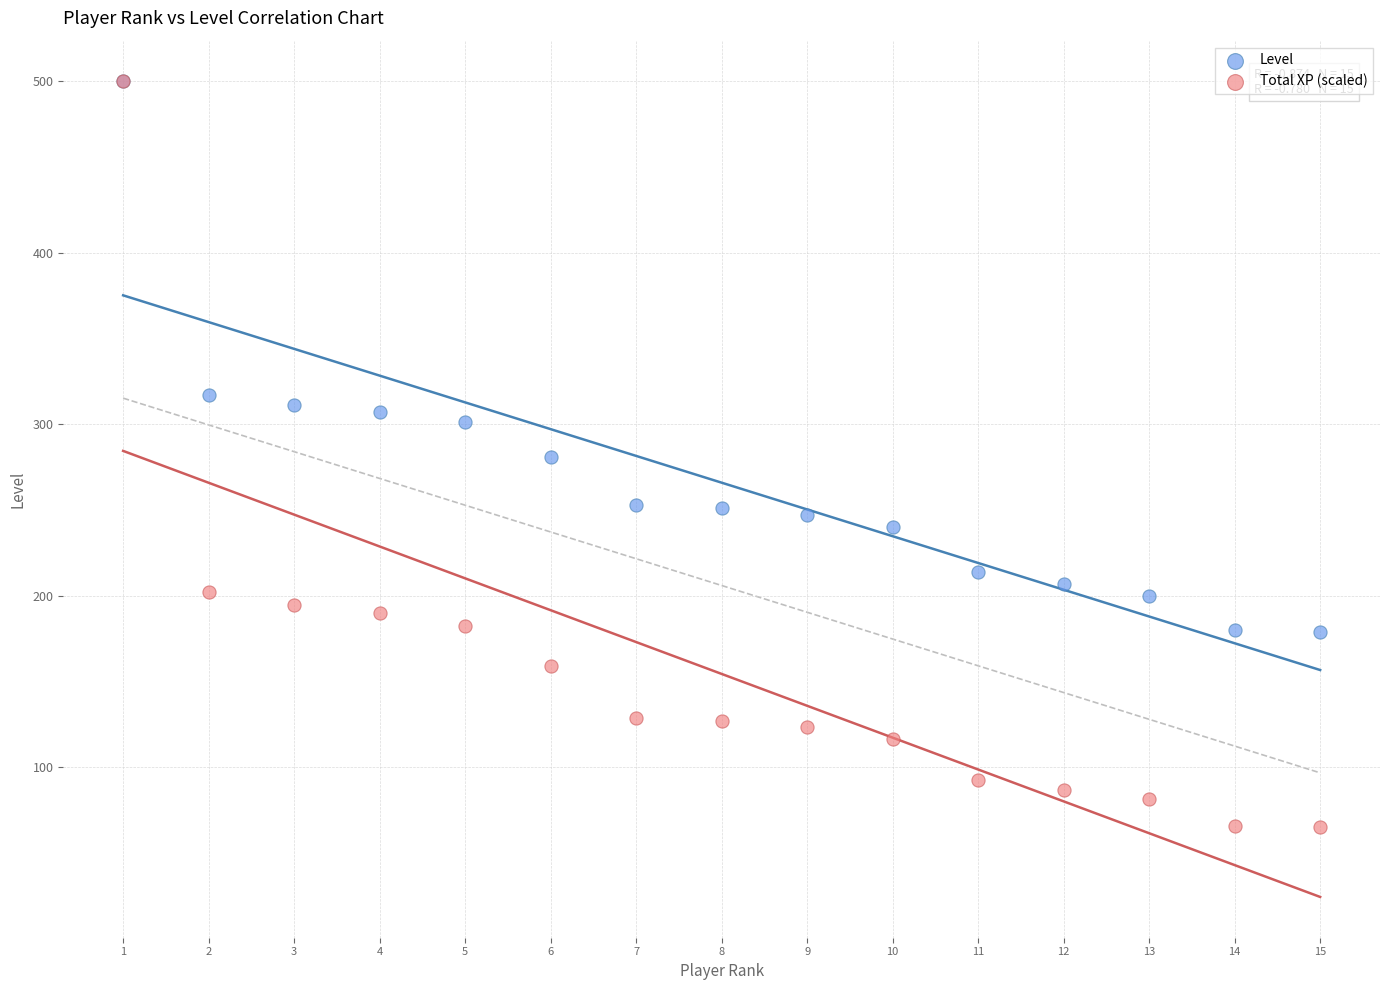

What are all the series names shown in the legend?

Level, Total XP (scaled)